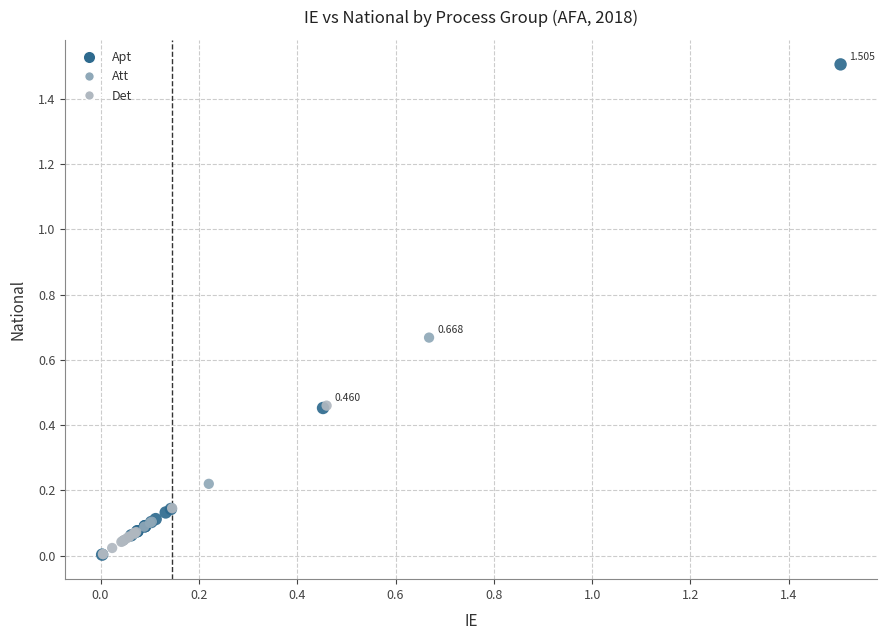

Which series has the widest spread of Y values?

Apt